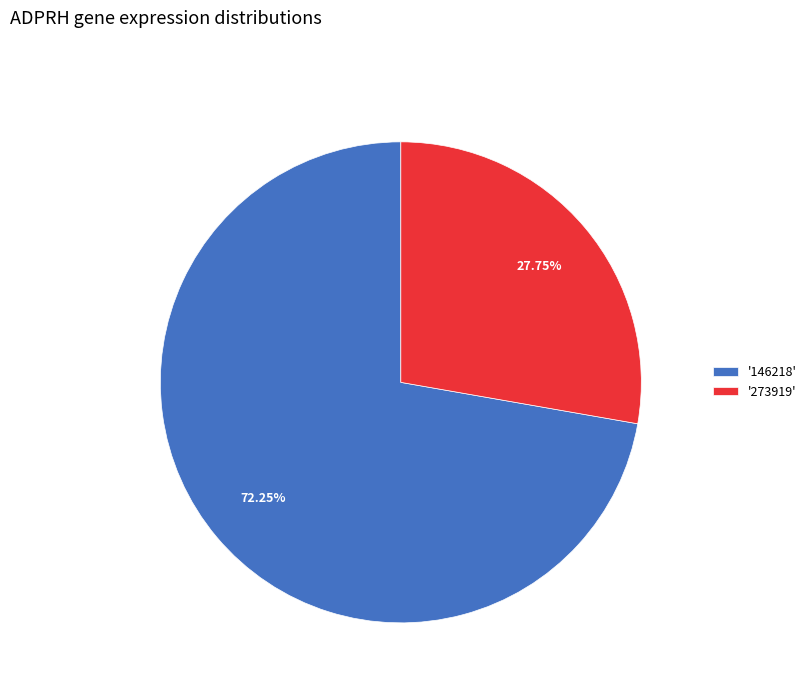

Does '146218' represent more than half of the total?

Yes